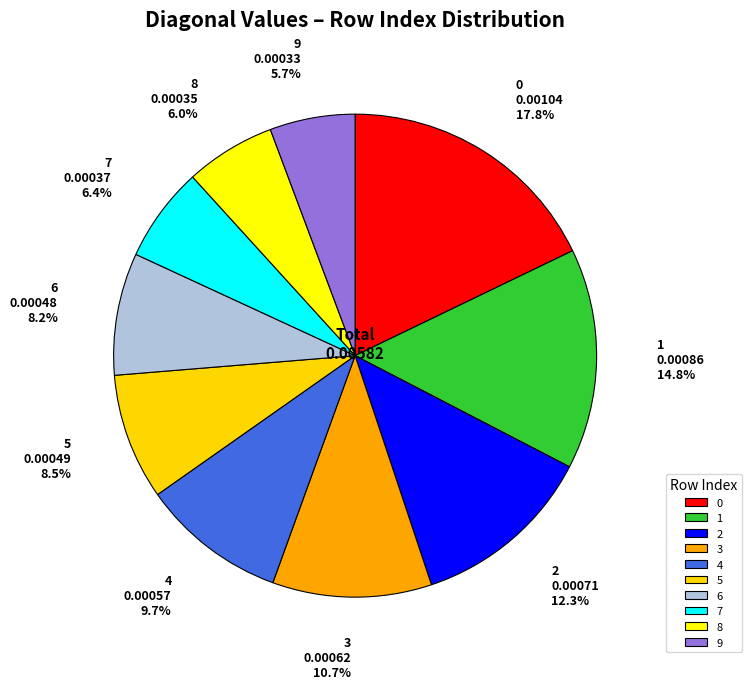

To the nearest percent, what percentage of the pie is 0?

18%